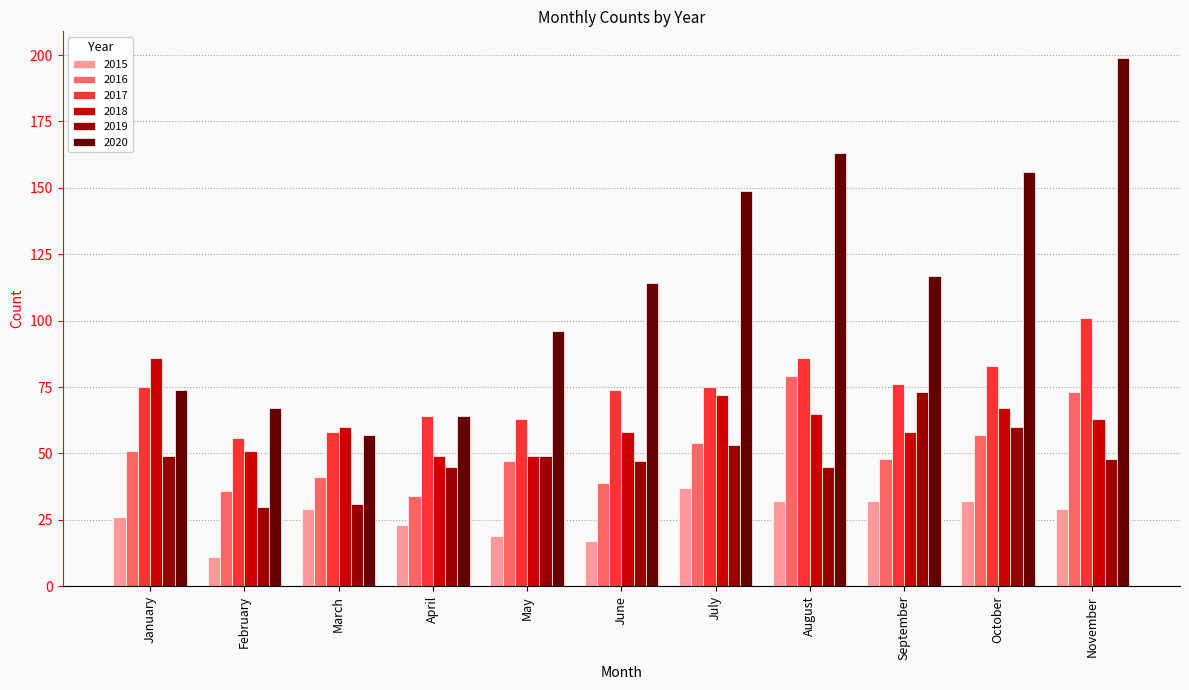

What is the maximum value shown in the chart?

199